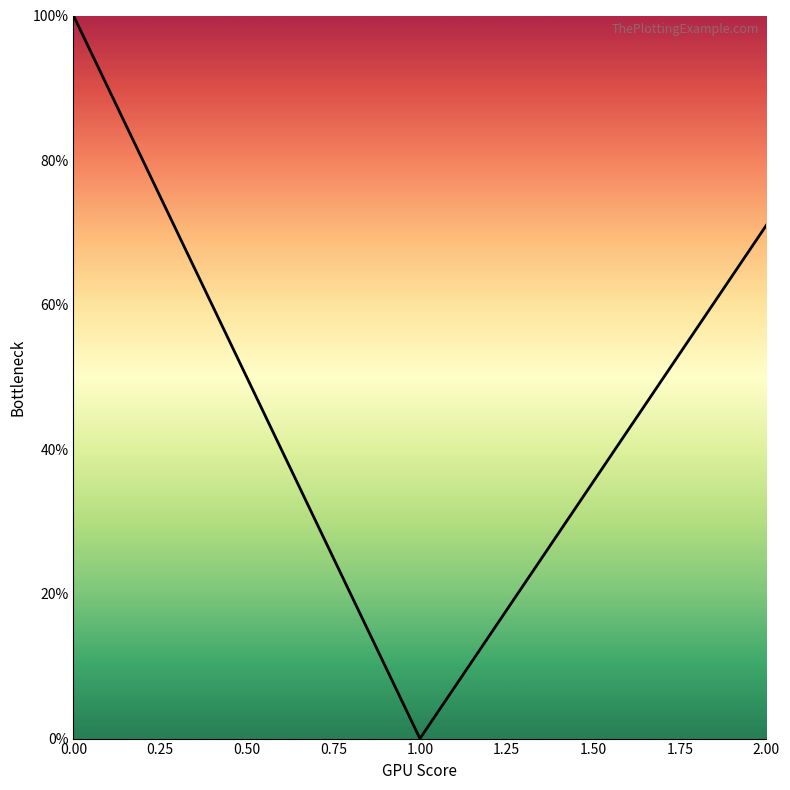

What is the difference between the maximum and second lowest values?

0.3